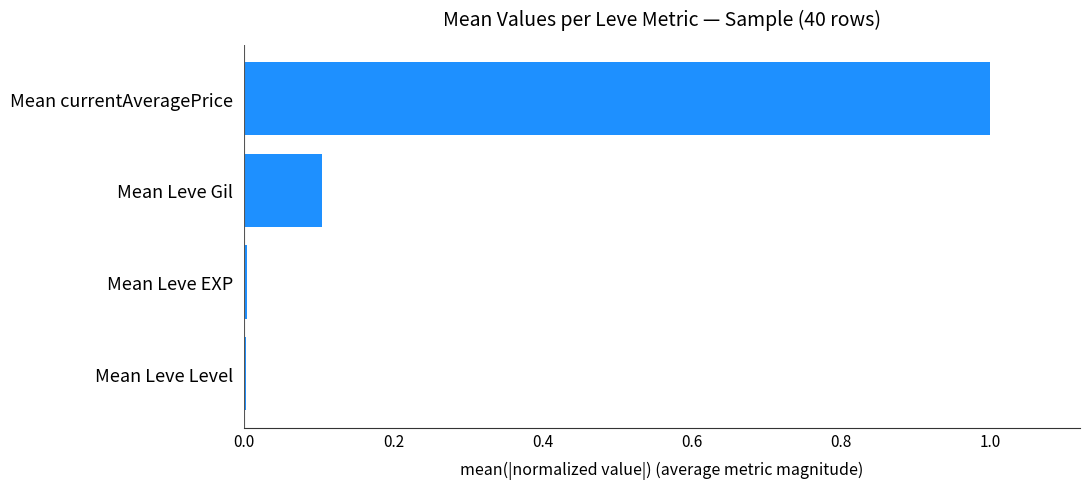

Which label corresponds to the largest value in the chart?

Mean currentAveragePrice